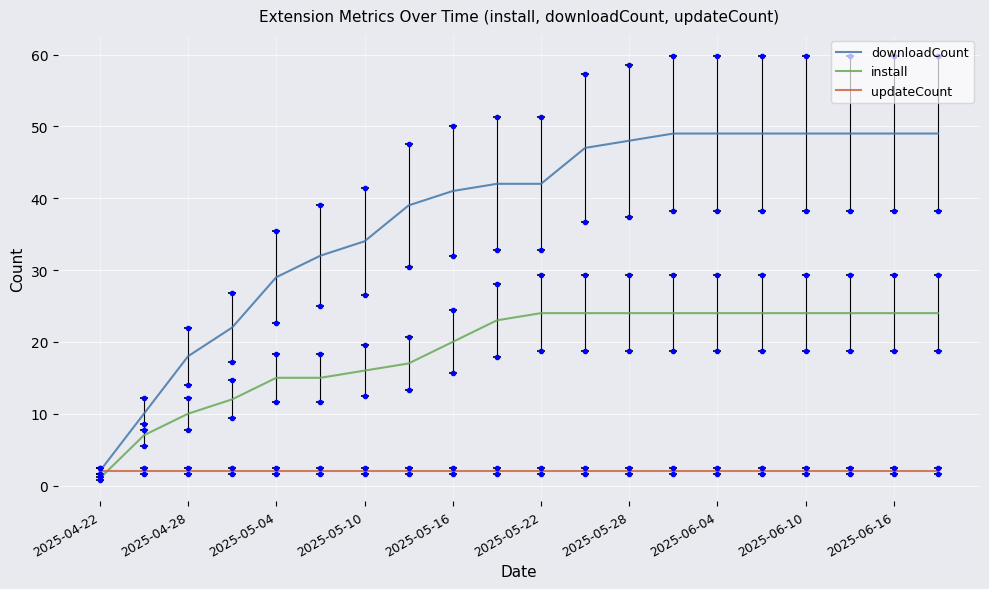

Which category has the lowest value in the downloadCount series?

2025-04-22